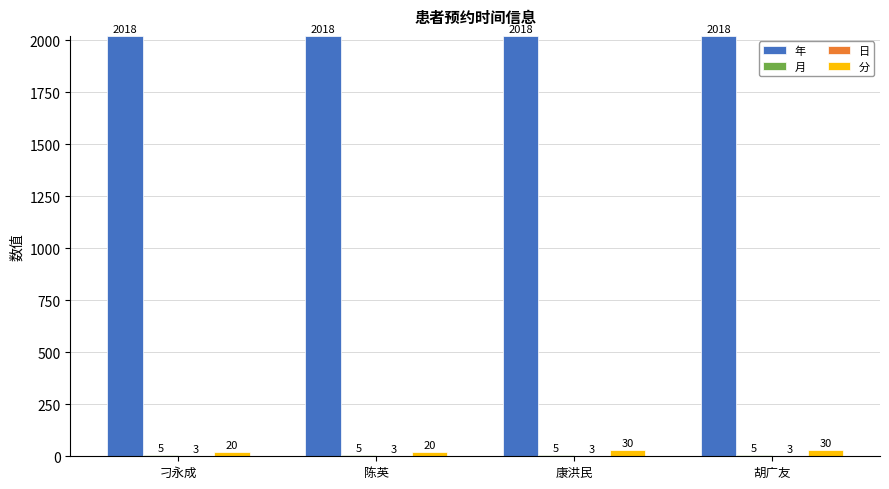

Which series has the largest total across all categories?

年